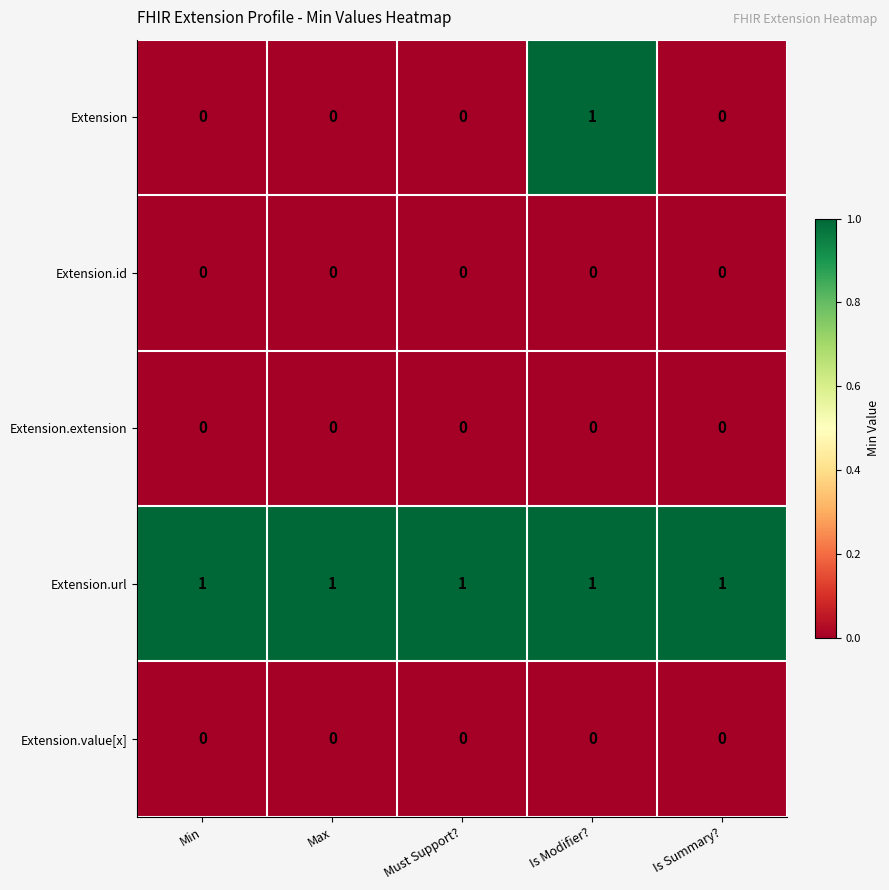

Reading left to right, transcribe all the data shown in this chart.

Extension: 0	0	0	1	0
Extension.id: 0	0	0	0	0
Extension.extension: 0	0	0	0	0
Extension.url: 1	1	1	1	1
Extension.value[x]: 0	0	0	0	0